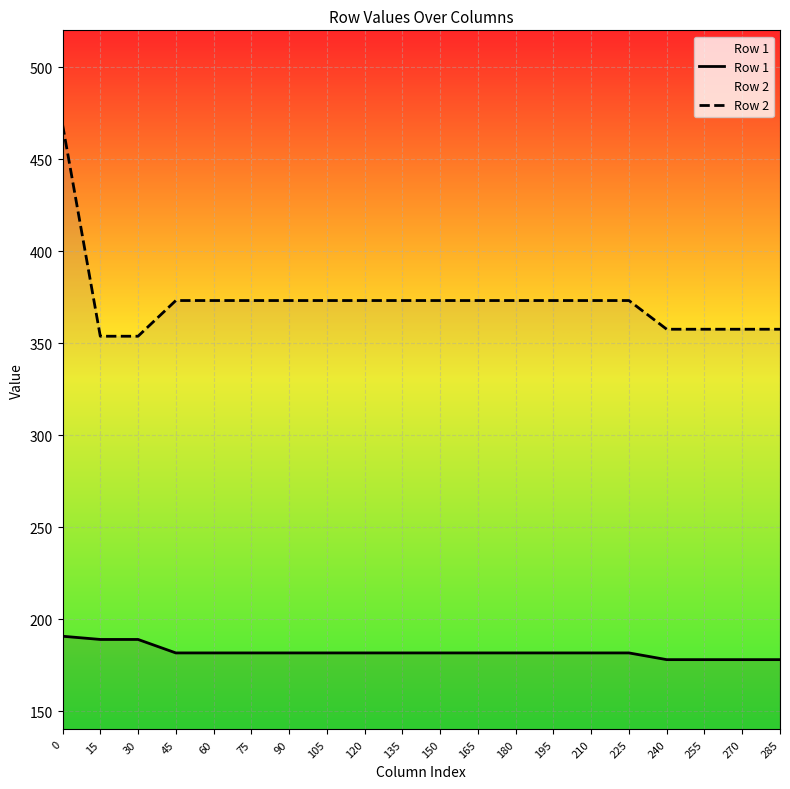

How many values in the Row 2 series exceed 373?

14